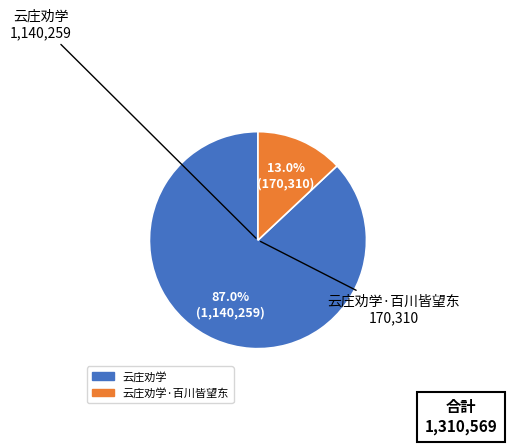

Is there a majority slice in this chart?

Yes